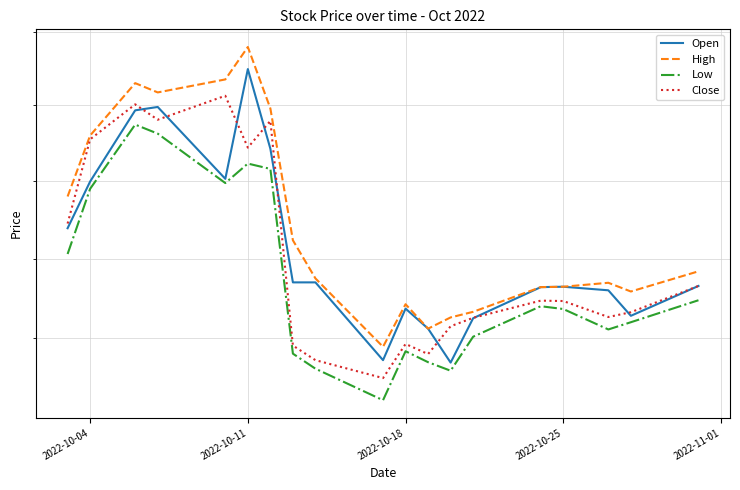

Which series has the largest total across all categories?

High